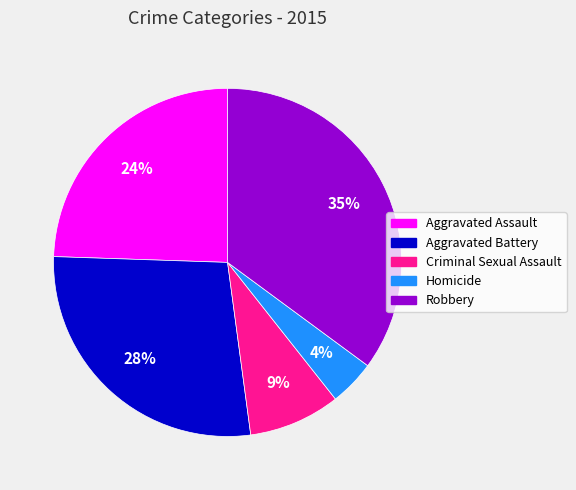

True or false: Aggravated Assault accounts for 10% of the total.

False